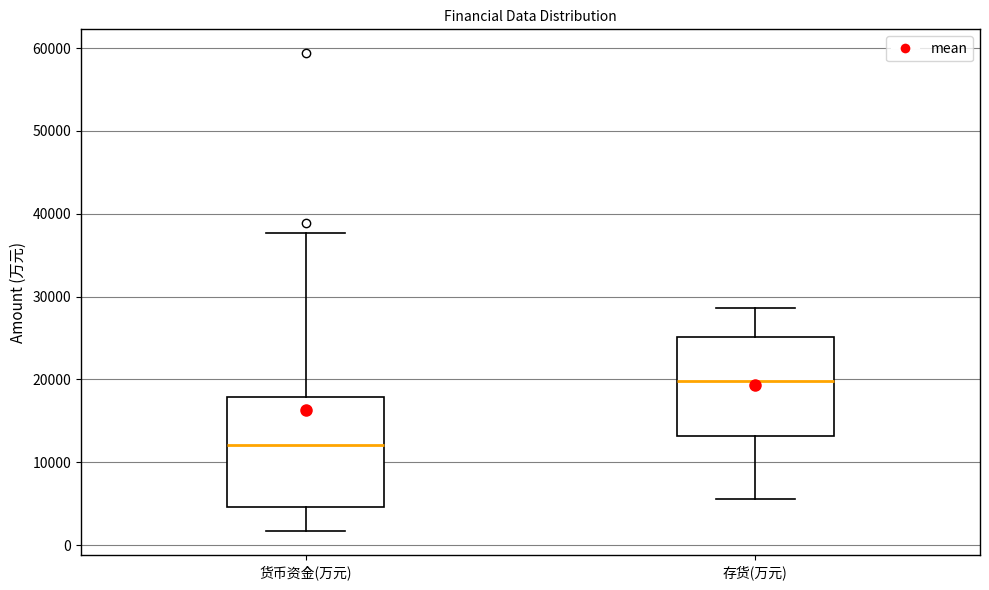

Reading left to right, transcribe this box plot: for each box, give where its median line is, the range the box spans, and where its two whiskers end, as read against the y-axis. The values are not printed on the chart, so give them approximately, as read against the axis.

货币资金(万元): median 12000, box 5000 to 18000, whiskers 2000 to 38000
存货(万元): median 20000, box 13000 to 25000, whiskers 6000 to 29000